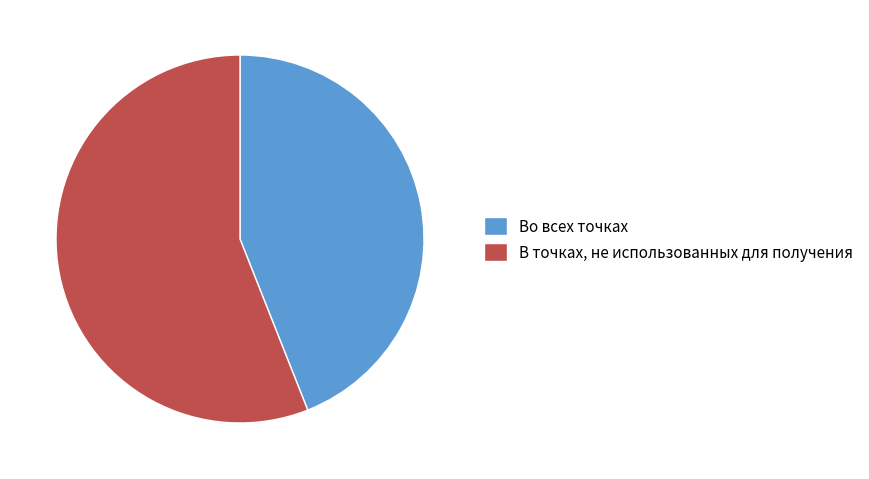

Which category has the biggest portion of the pie?

В точках, не использованных для получения